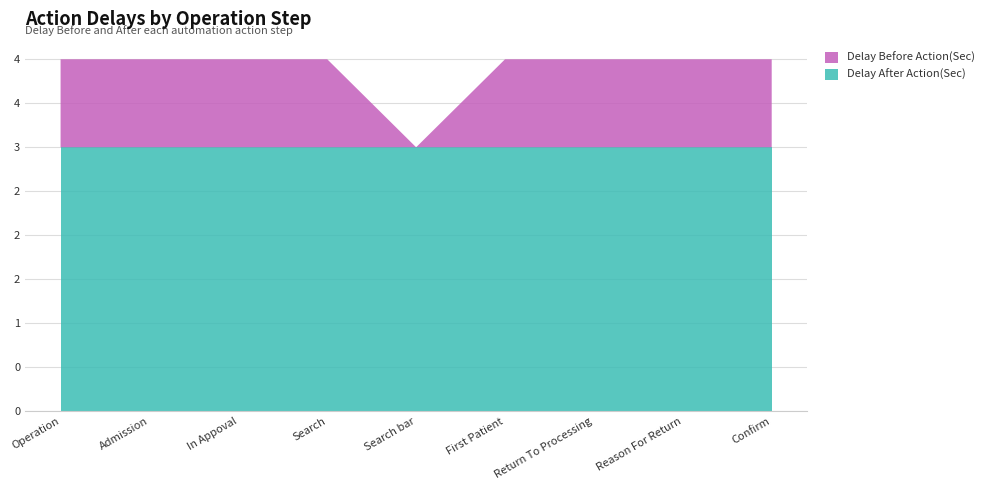

Reading left to right, list all the values displayed in this chart.

Delay After Action(Sec): 3	3	3	3	3	3	3	3	3
Delay Before Action(Sec): 1	1	1	1	0	1	1	1	1